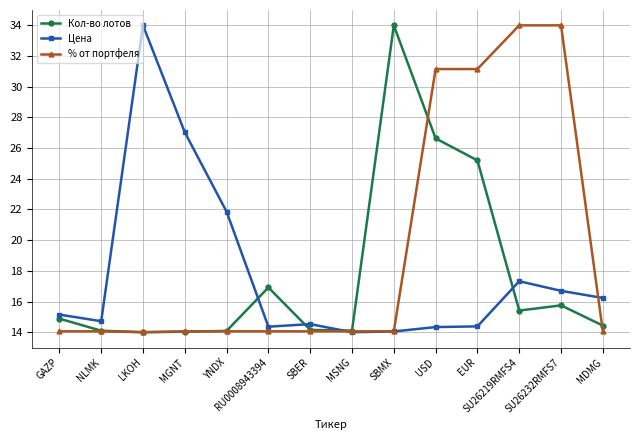

What is the highest value of the % от портфеля series?

34.0